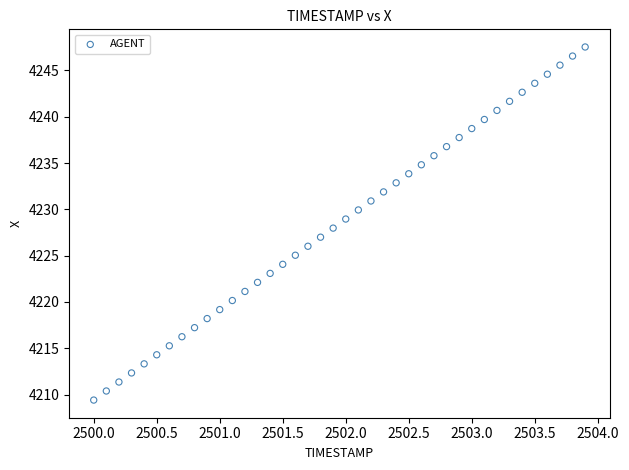

What is the range of X values (max minus min)?

3.9